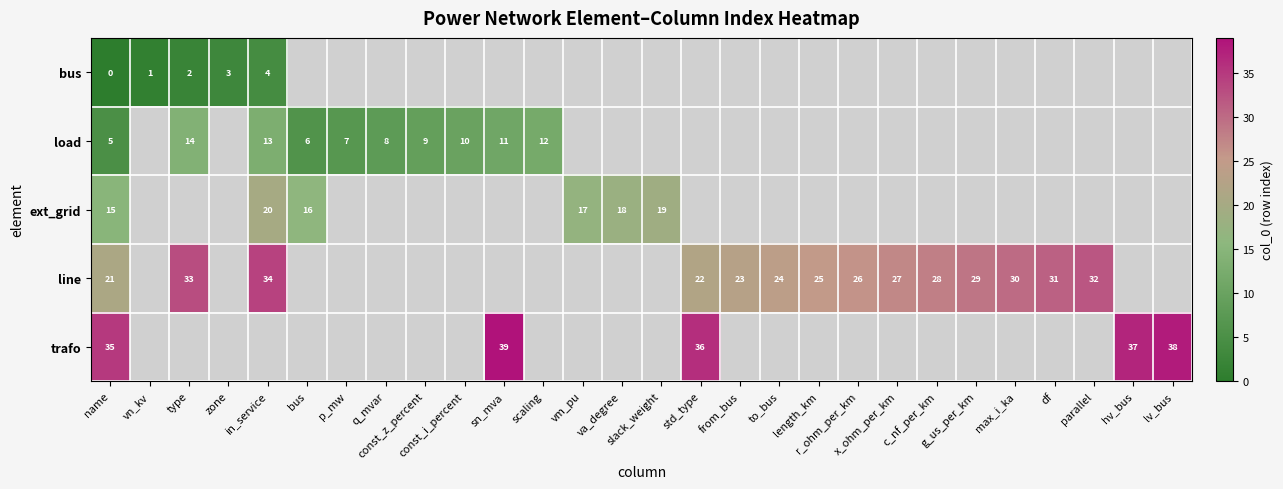

List the series in order of their peak value, highest first.

row_4, row_3, row_2, row_1, row_0